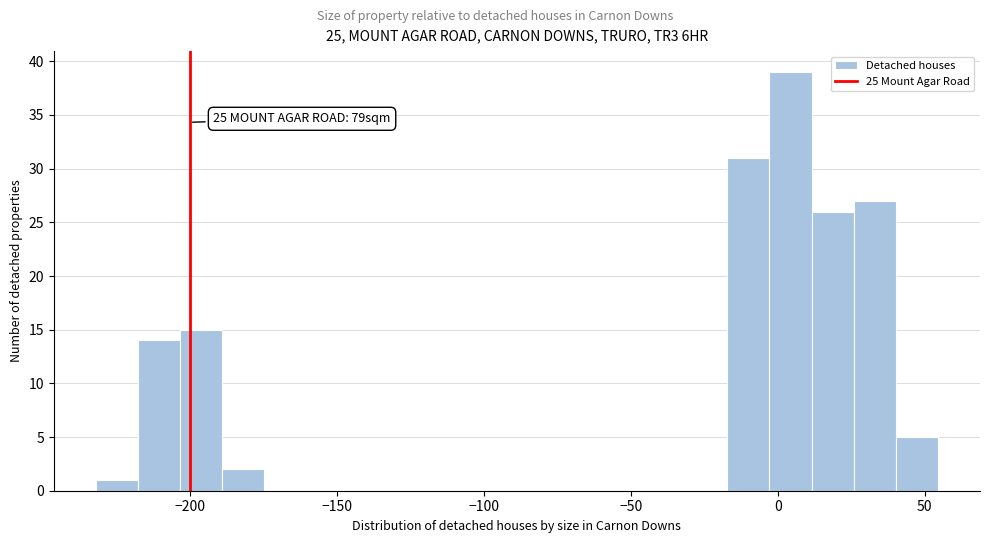

Read against the x-axis, roughly where is the centre of the tallest bar?

5